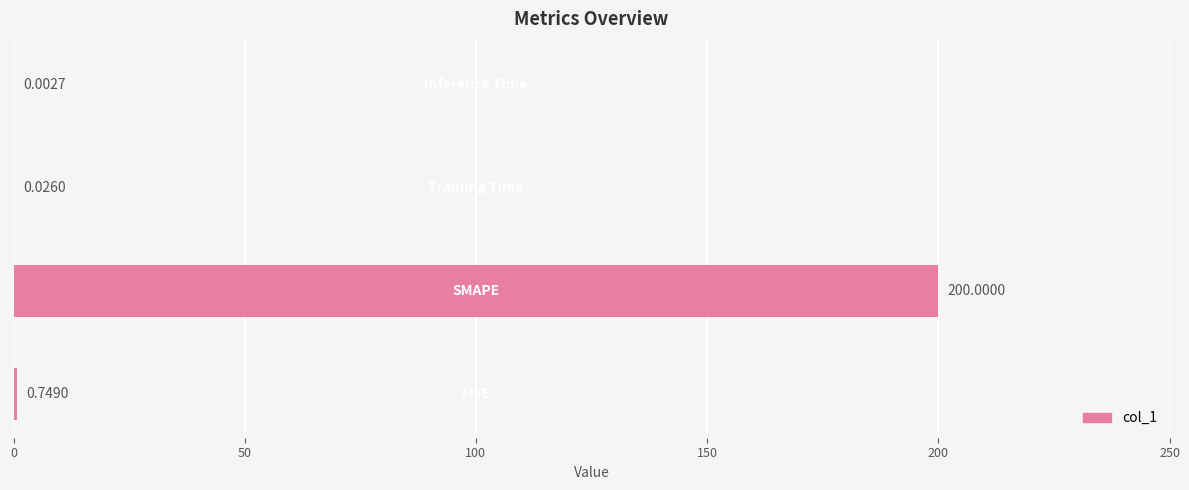

What is the sum of all values?

200.8